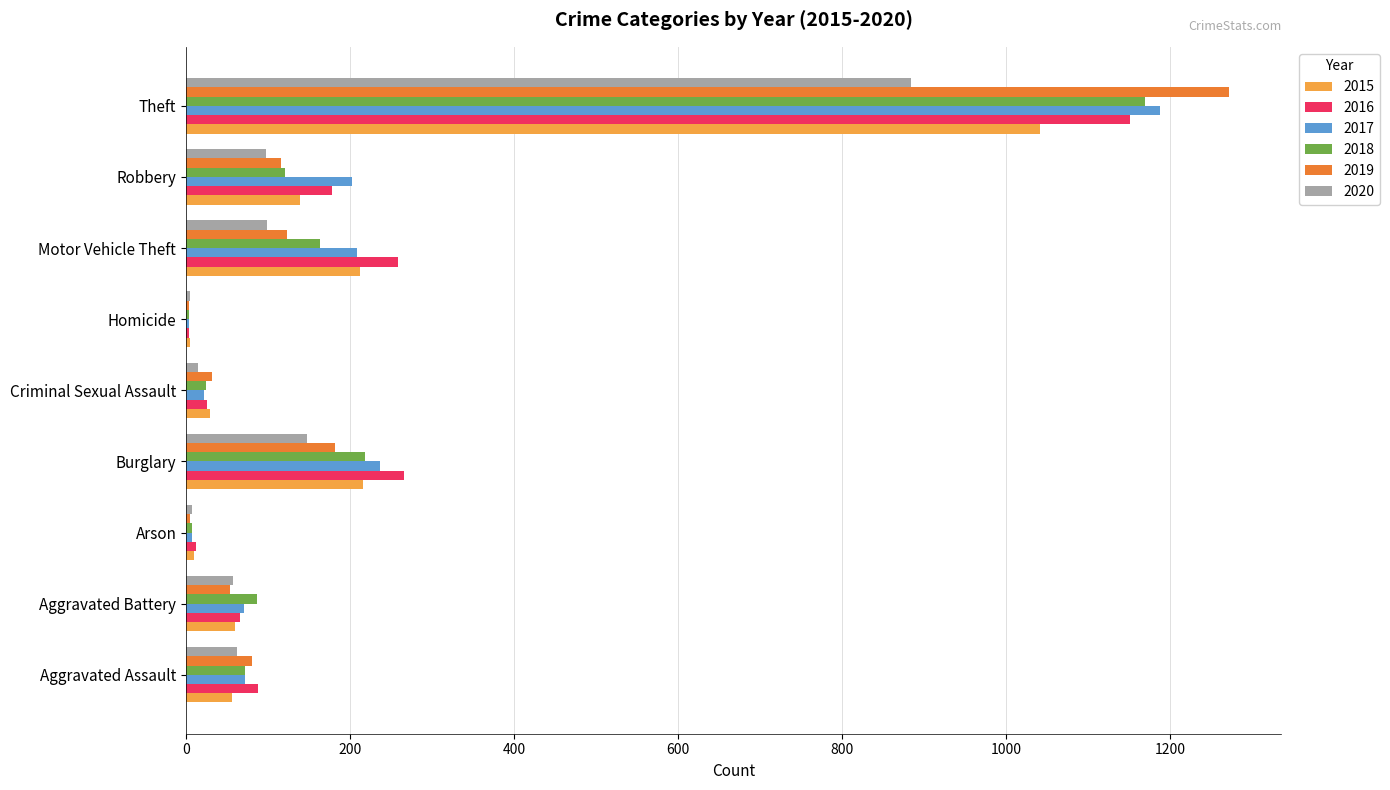

What is the sum of the 2015 values at Robbery and Aggravated Battery?

199